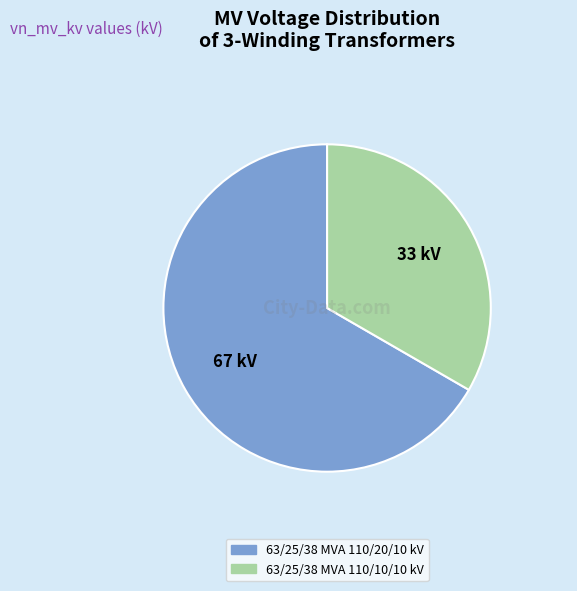

Is it true that 63/25/38 MVA 110/20/10 kV is 67% of the pie?

True